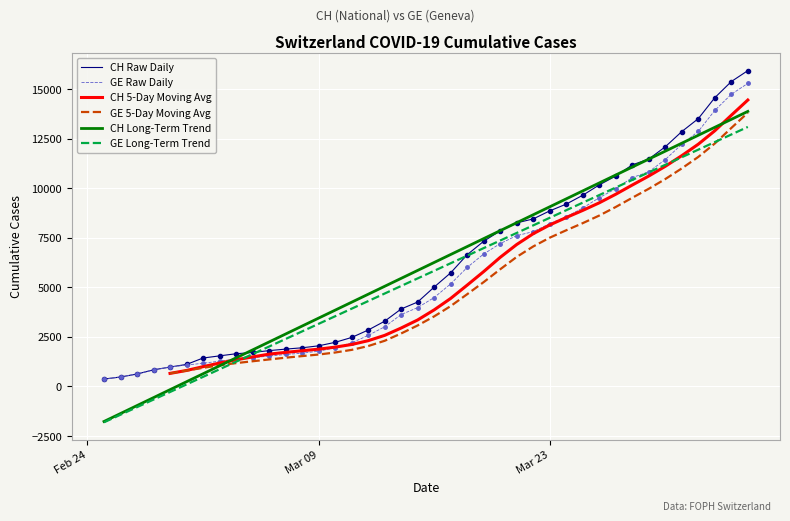

What is the maximum value for GE Long-Term Trend?

13087.5